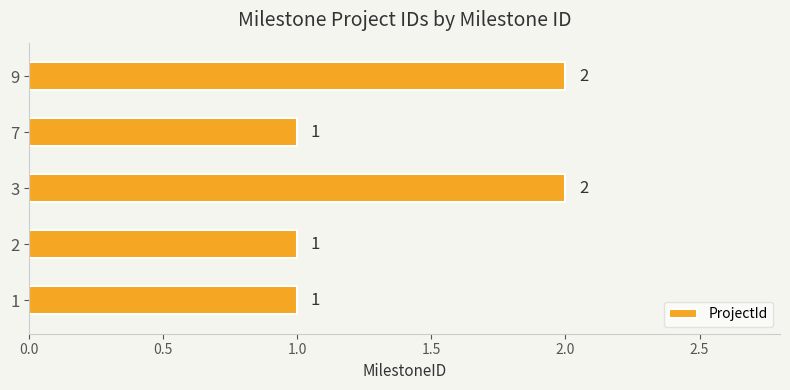

Reading bottom to top, list all the values displayed in this chart.

1=1	2=1	3=2	7=1	9=2